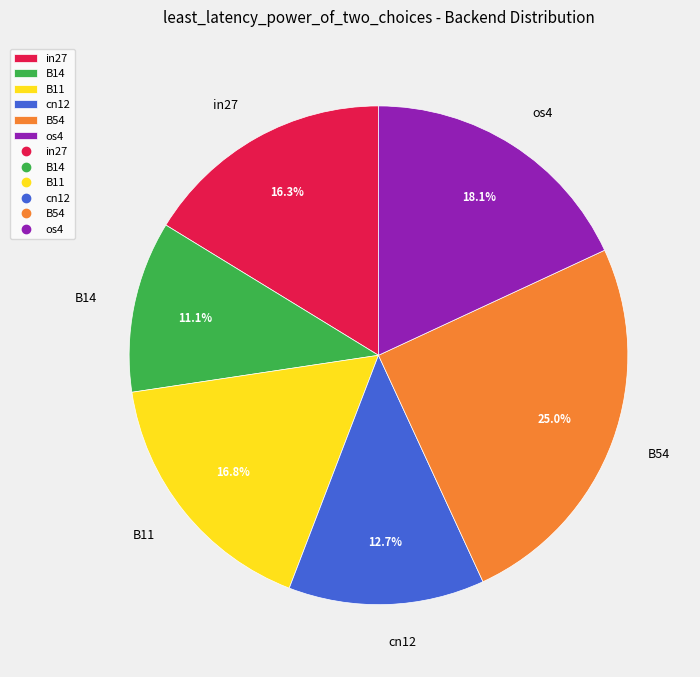

Is it true that B11 is 10% of the pie?

False